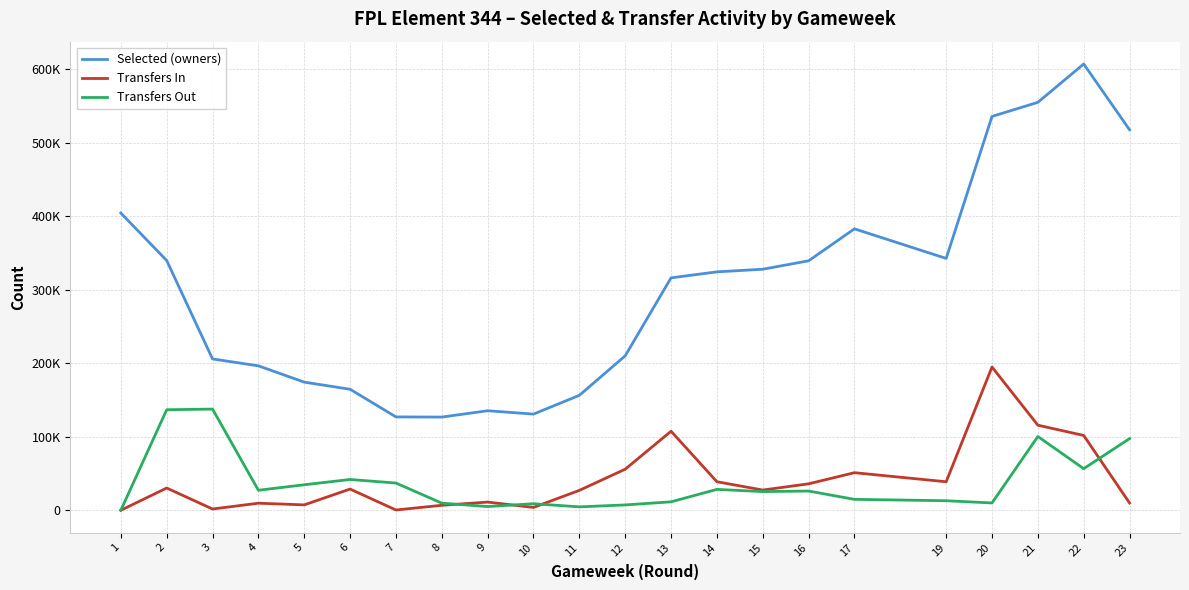

Is this an area chart (filled region under the line)?

No